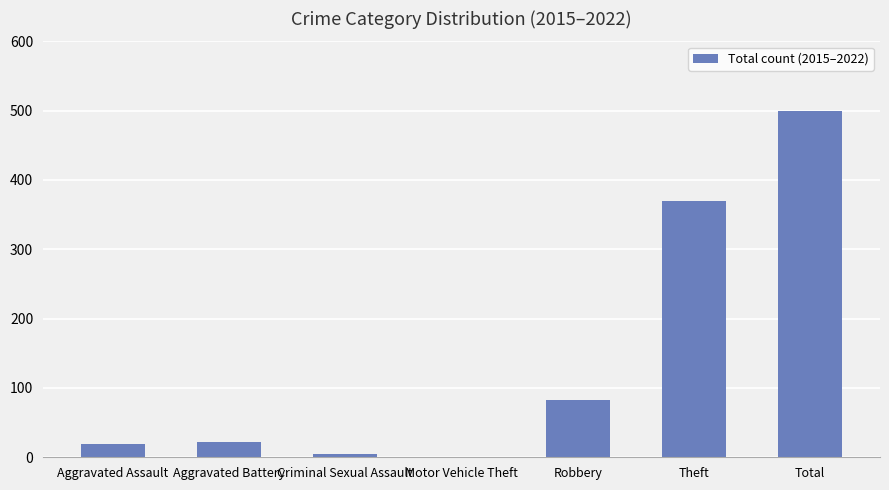

Between Total and Theft, which is larger?

Total